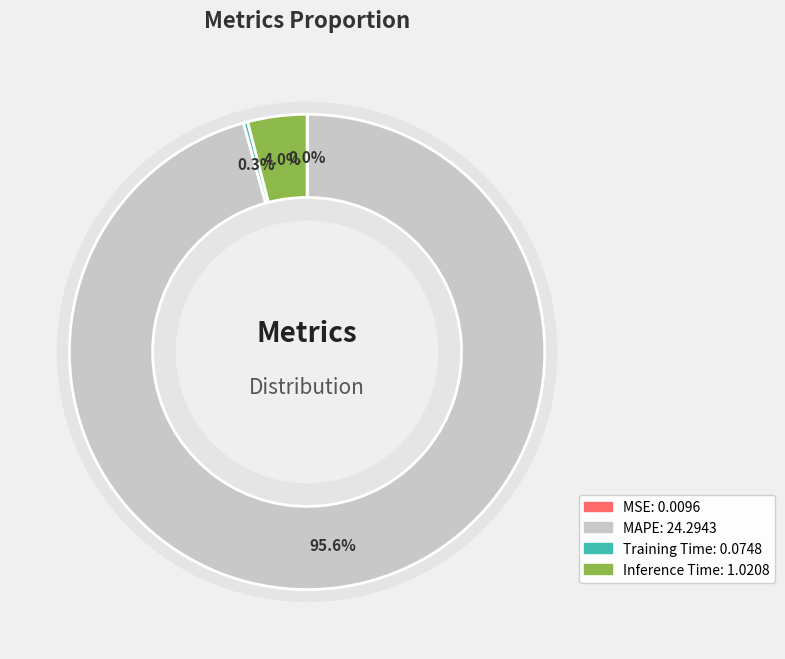

Do MAPE and Training Time together represent more than half of the pie?

Yes